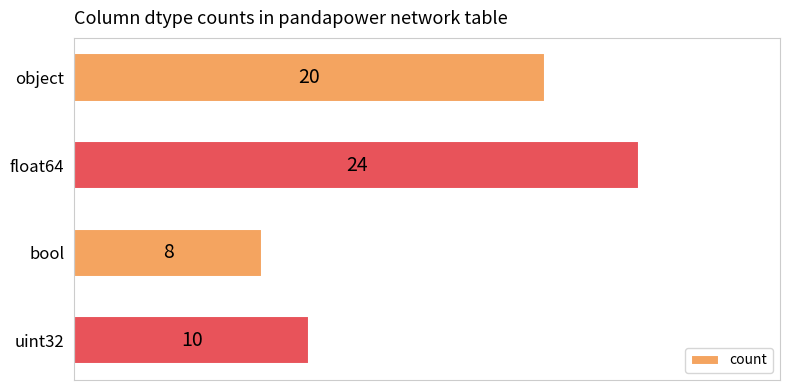

List the labels in order of value, largest first.

float64, object, uint32, bool